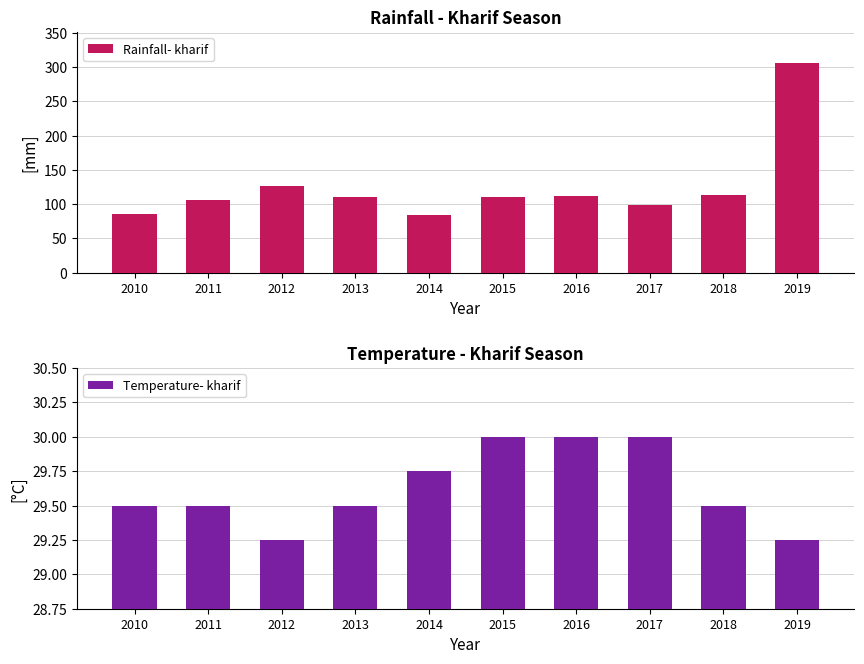

How many groups of bars are there?

10